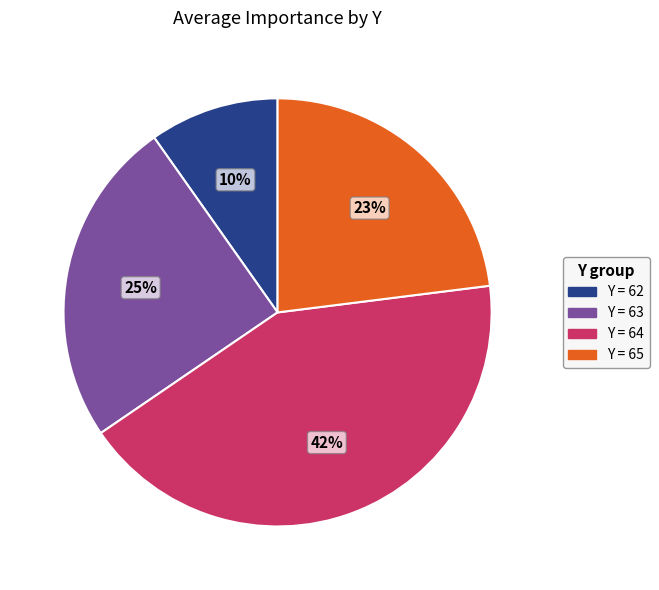

To the nearest percent, what portion does Y = 62 represent?

10%